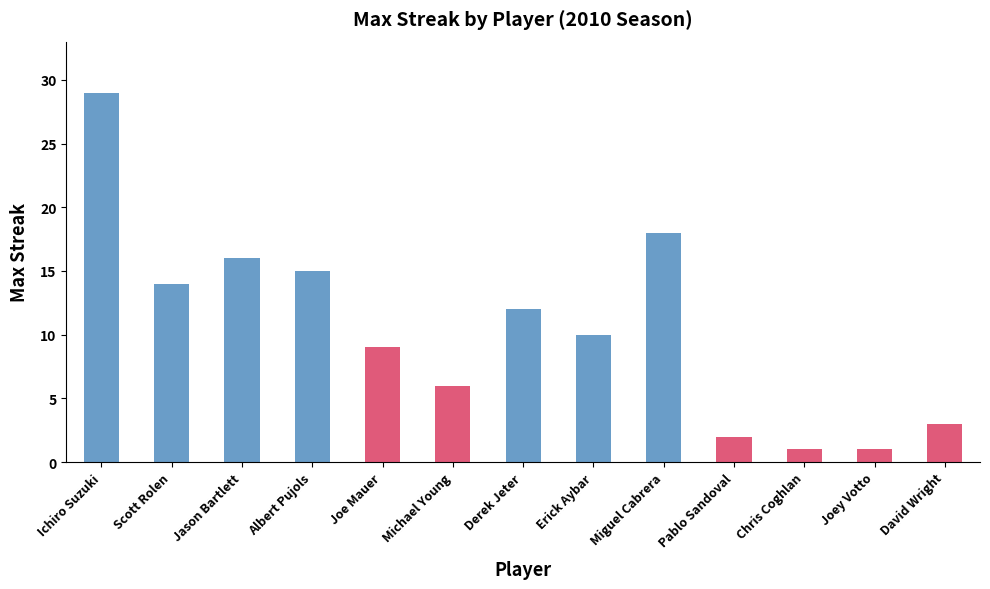

Reading left to right, list all the values displayed in this chart.

Ichiro Suzuki=29	Scott Rolen=14	Jason Bartlett=16	Albert Pujols=15	Joe Mauer=9	Michael Young=6	Derek Jeter=12	Erick Aybar=10	Miguel Cabrera=18	Pablo Sandoval=2	Chris Coghlan=1	Joey Votto=1	David Wright=3